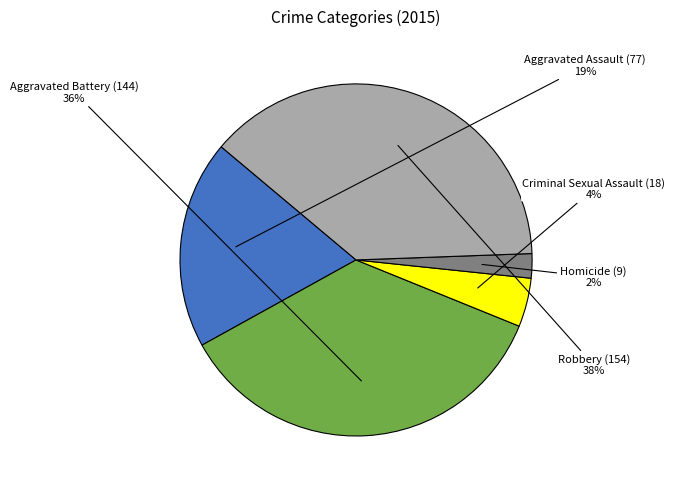

To the nearest percent, what is the difference between the Aggravated Assault and Robbery slice percentages?

19%